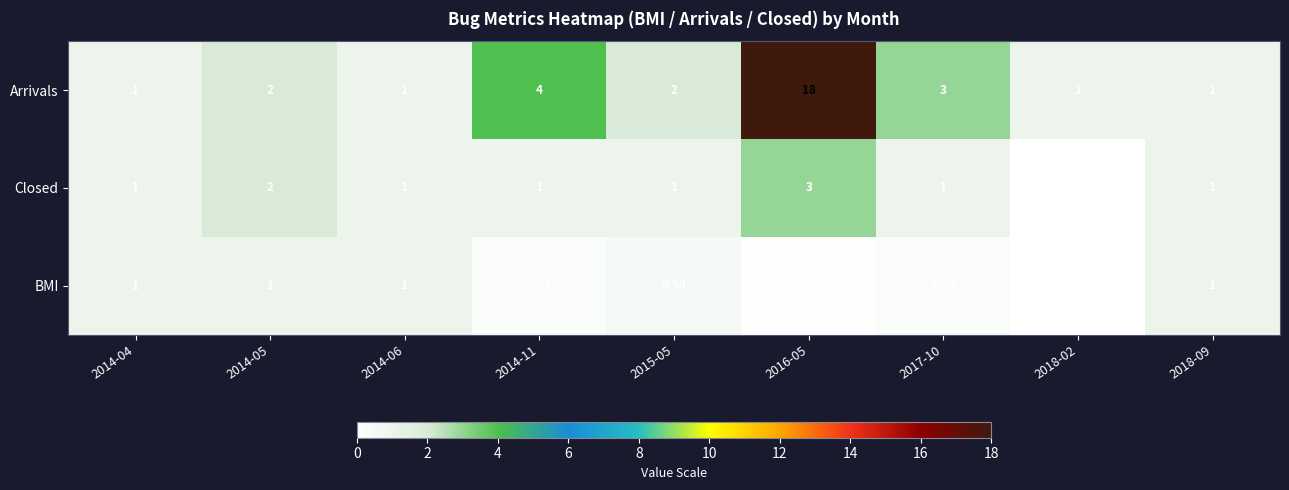

Rank the series by their average value, from highest to lowest.

Arrivals, Closed, BMI